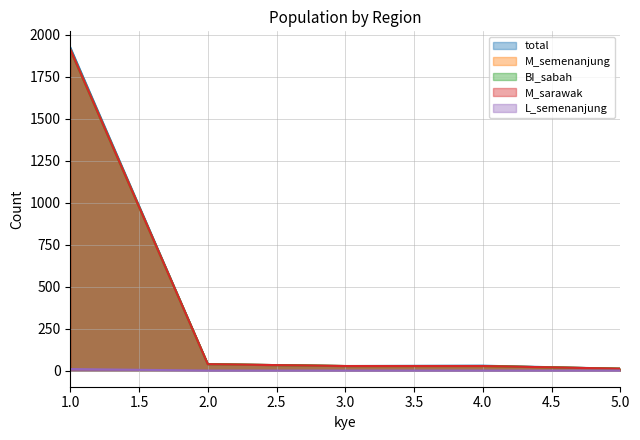

What is the difference between the second highest and minimum values in the M_semenanjung series?

27